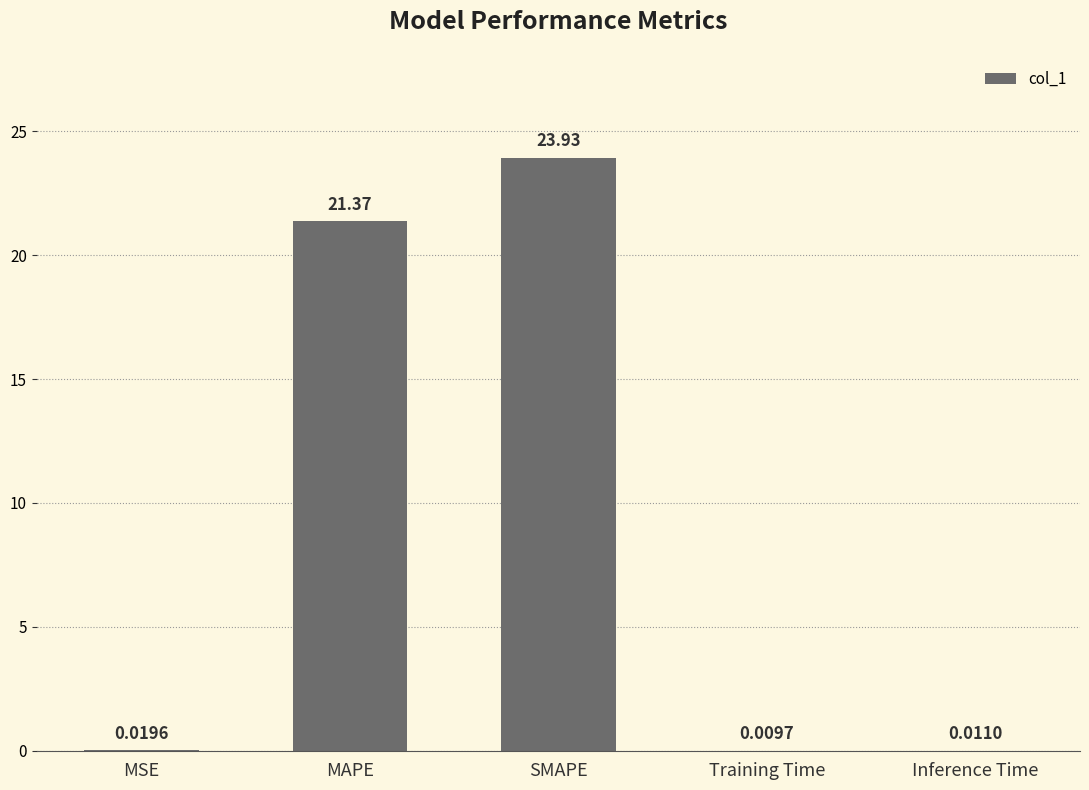

Which has a higher value, Training Time or MSE?

MSE